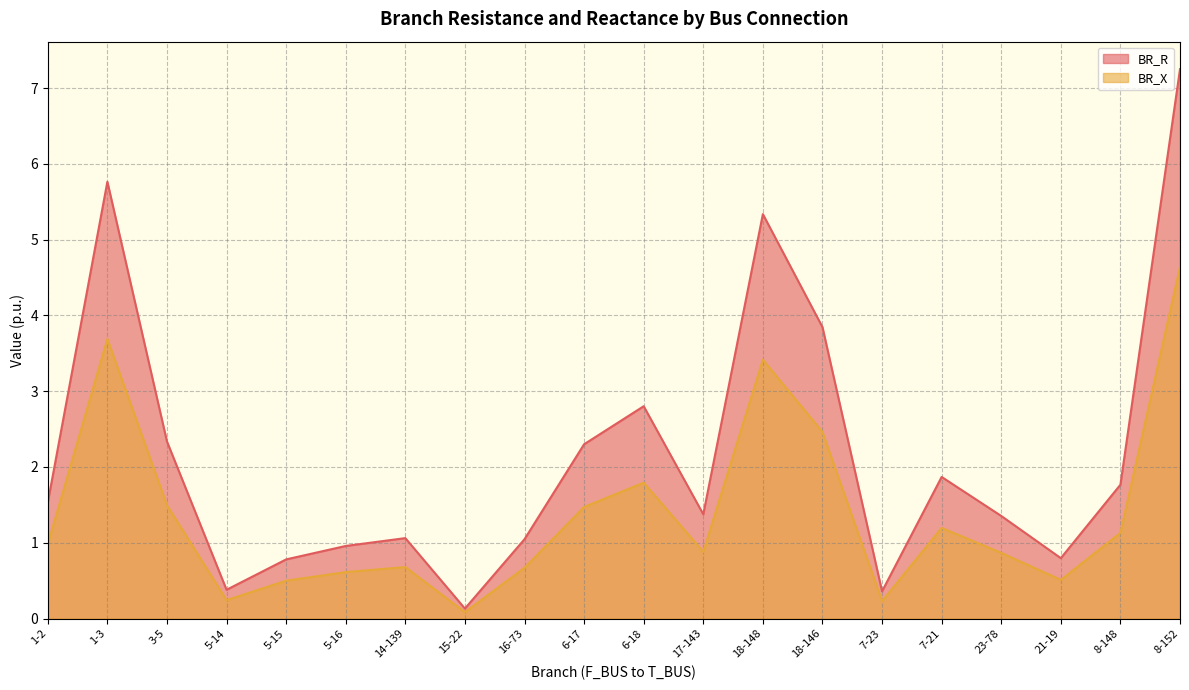

What is the label of the 18th point from the left?

21-19